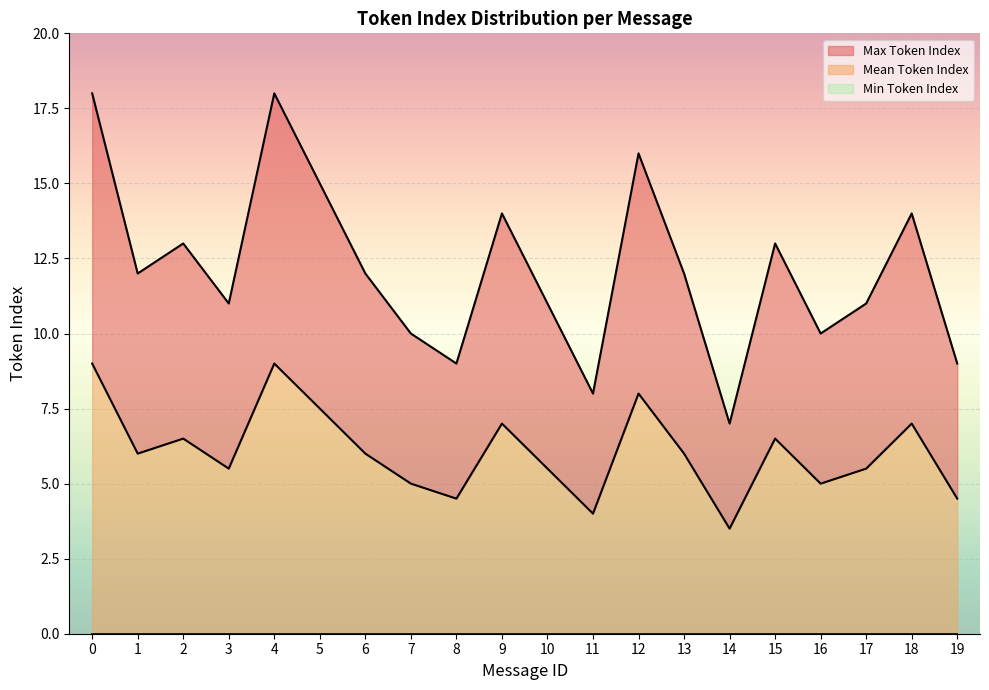

True or false: Mean Token Index and Max Token Index intersect in this chart.

False